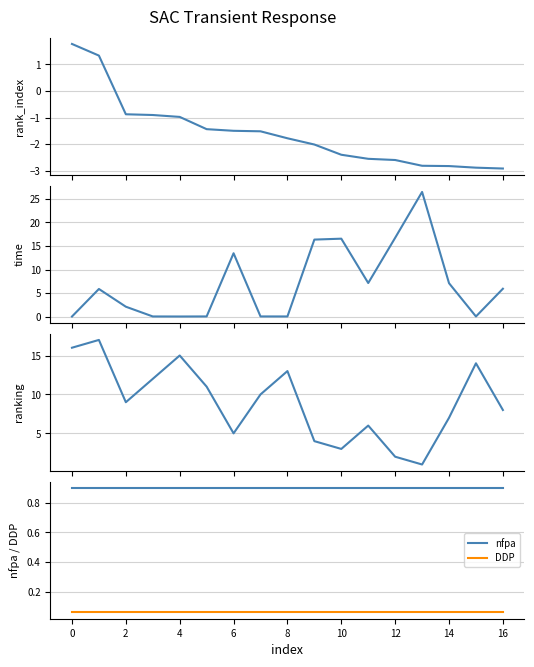

What is the approximate value of ranking at 13?

1.0